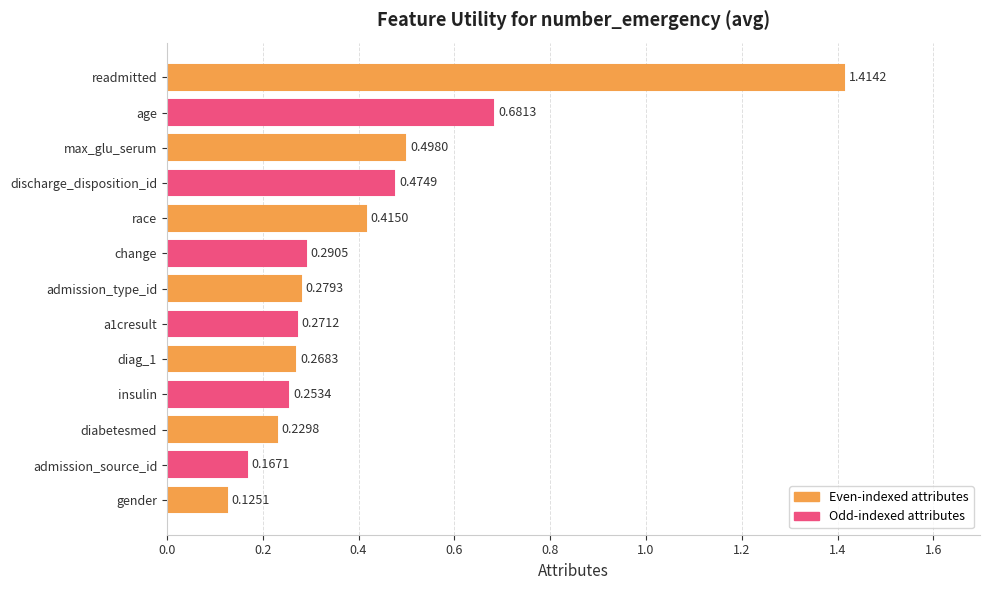

What is the label of the 13th bar from the bottom?

readmitted